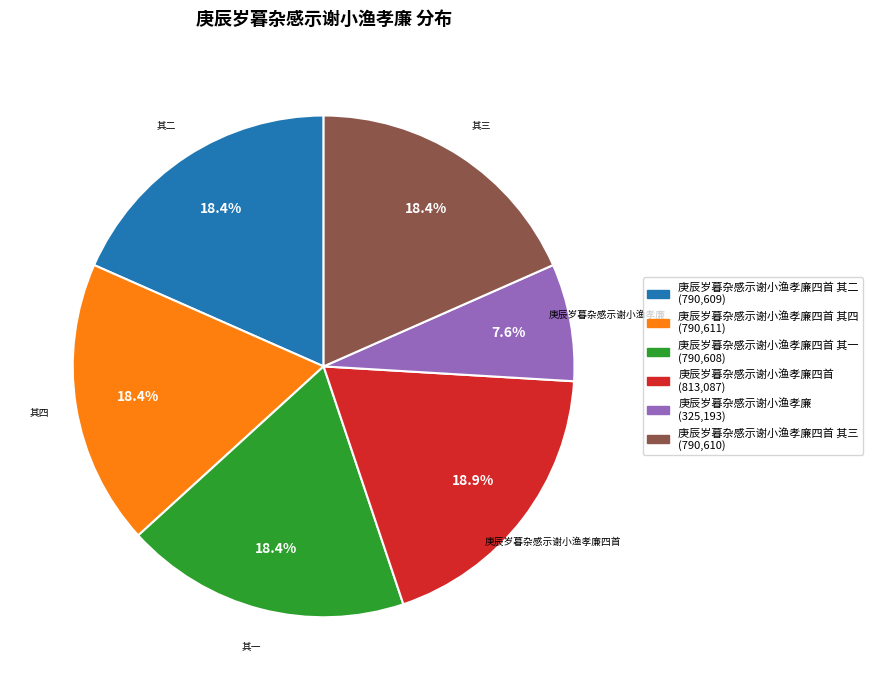

Does any single category account for the majority?

No